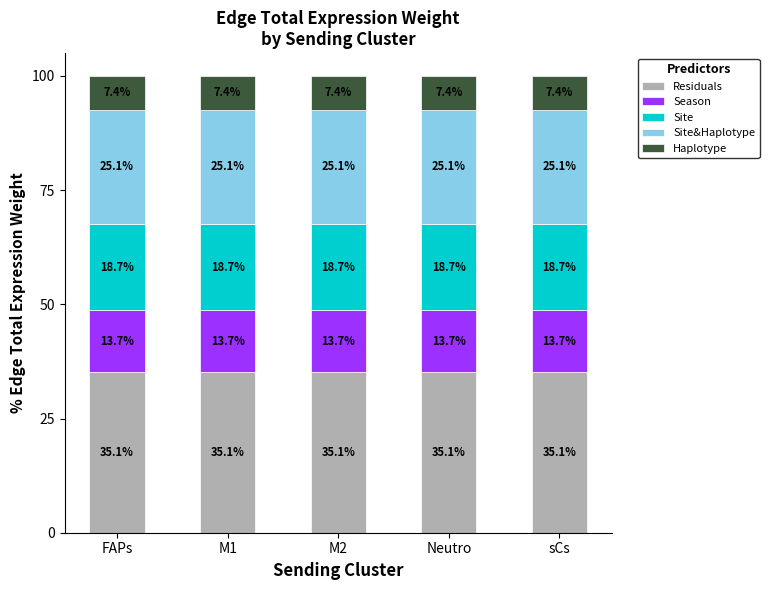

How many bars are there in total?

5